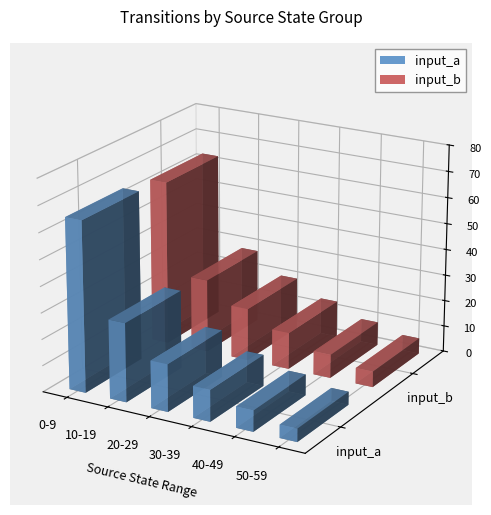

Where does the input_a series first go above 18?

0-9